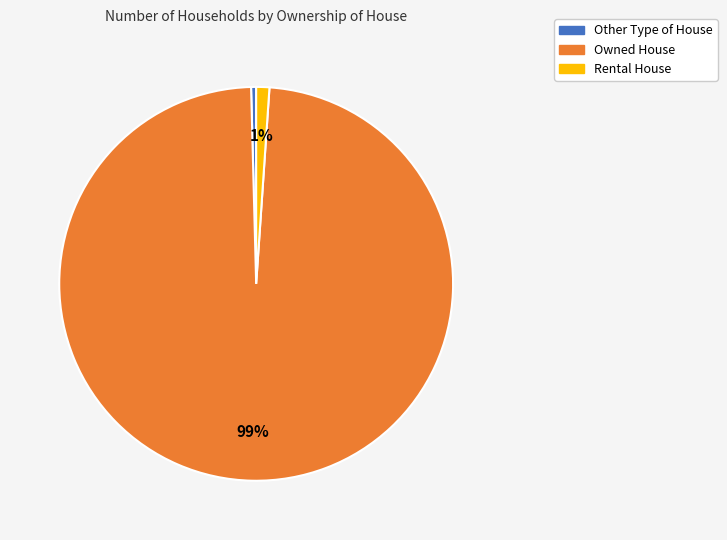

How many segments does this pie chart have?

3